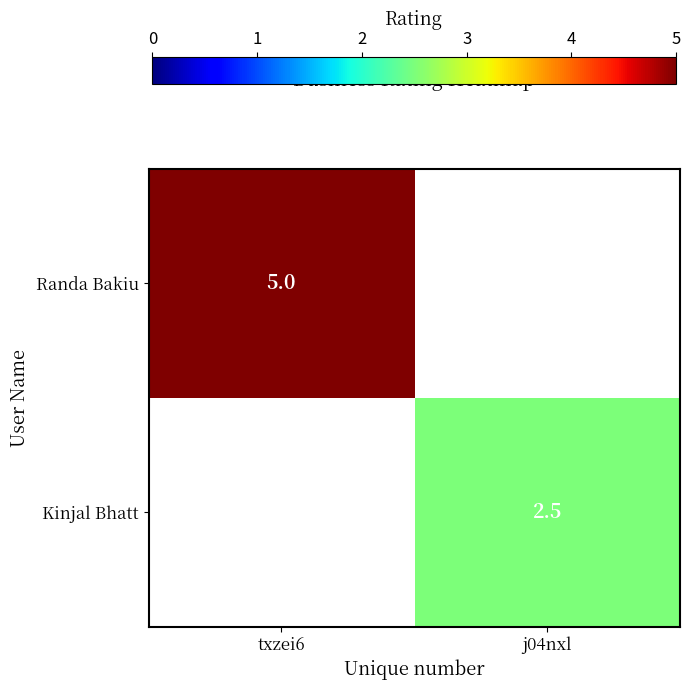

The Kinjal Bhatt series shows 2.5 at j04nxl. True or false?

True